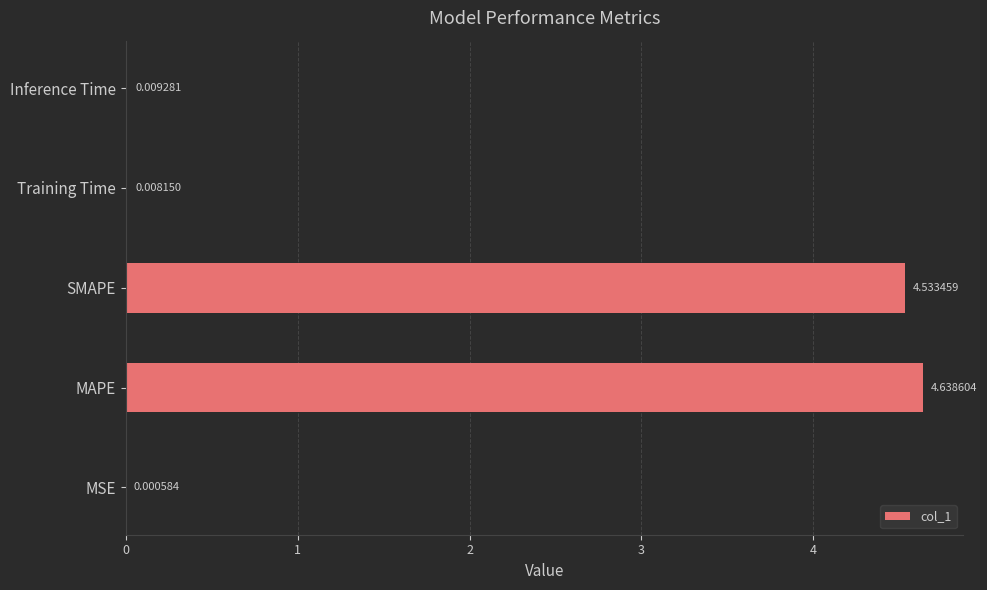

Which label corresponds to the largest value in the chart?

MAPE